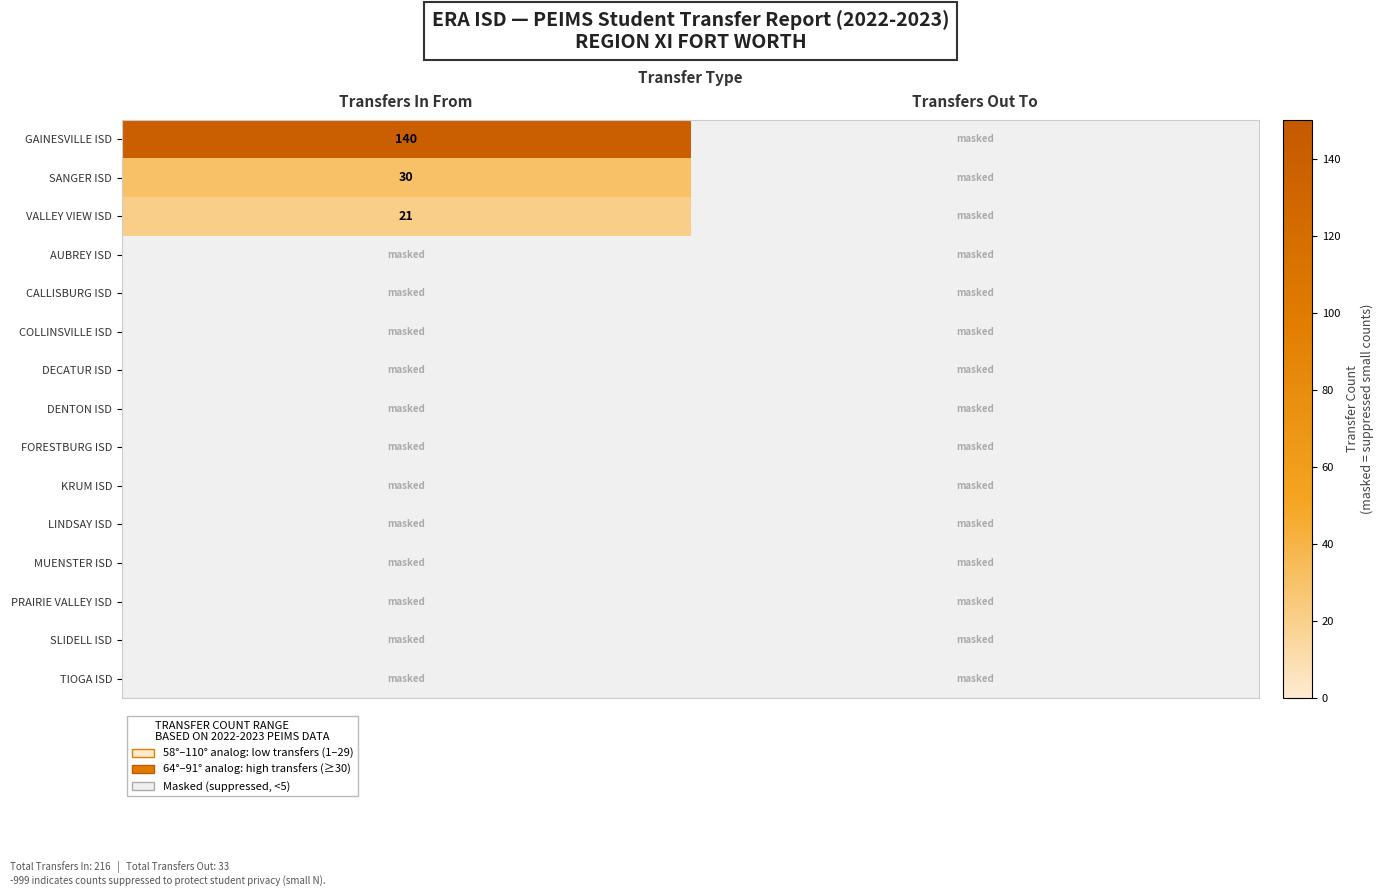

Which series has the widest spread of values?

GAINESVILLE ISD